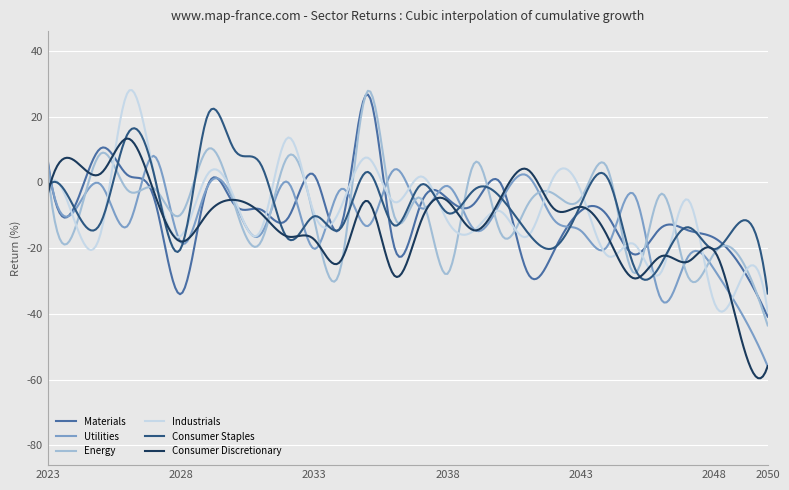

True or false: Utilities and Consumer Staples cross at least once.

True